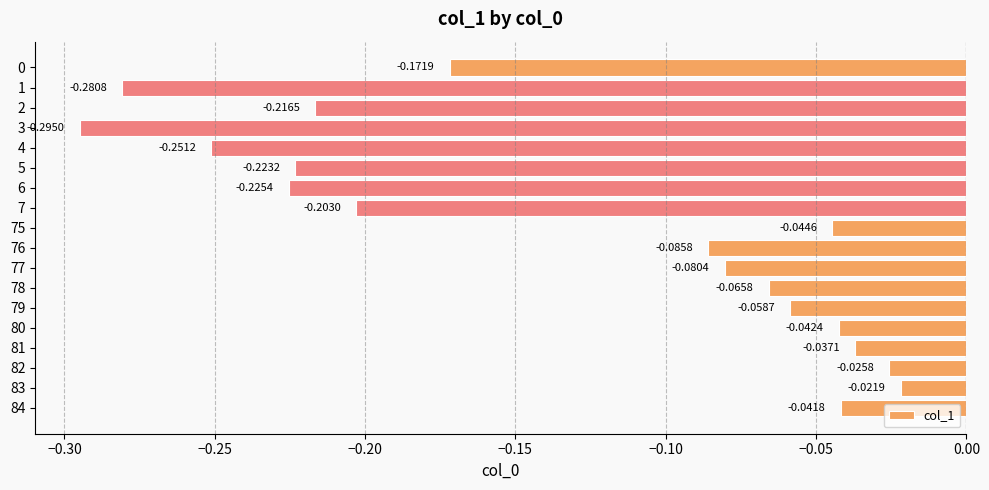

Between 2 and 75, which is larger?

75